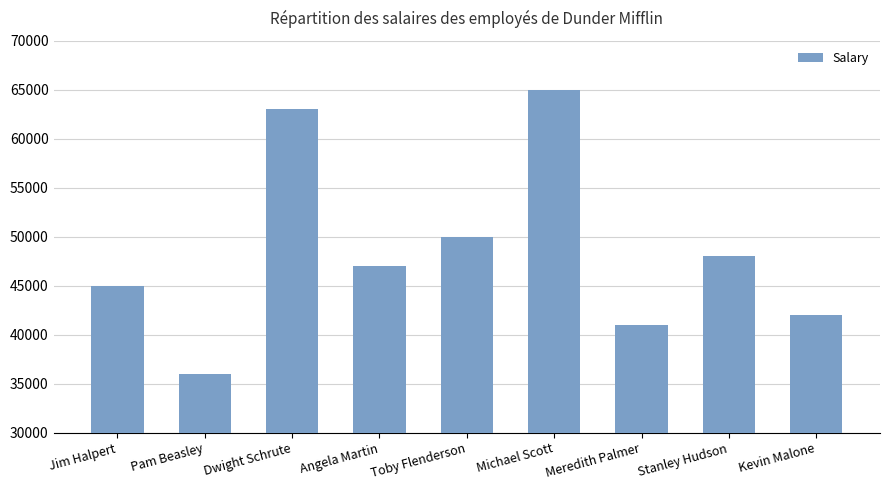

What is the sum of the values at Meredith Palmer and Dwight Schrute?

104000